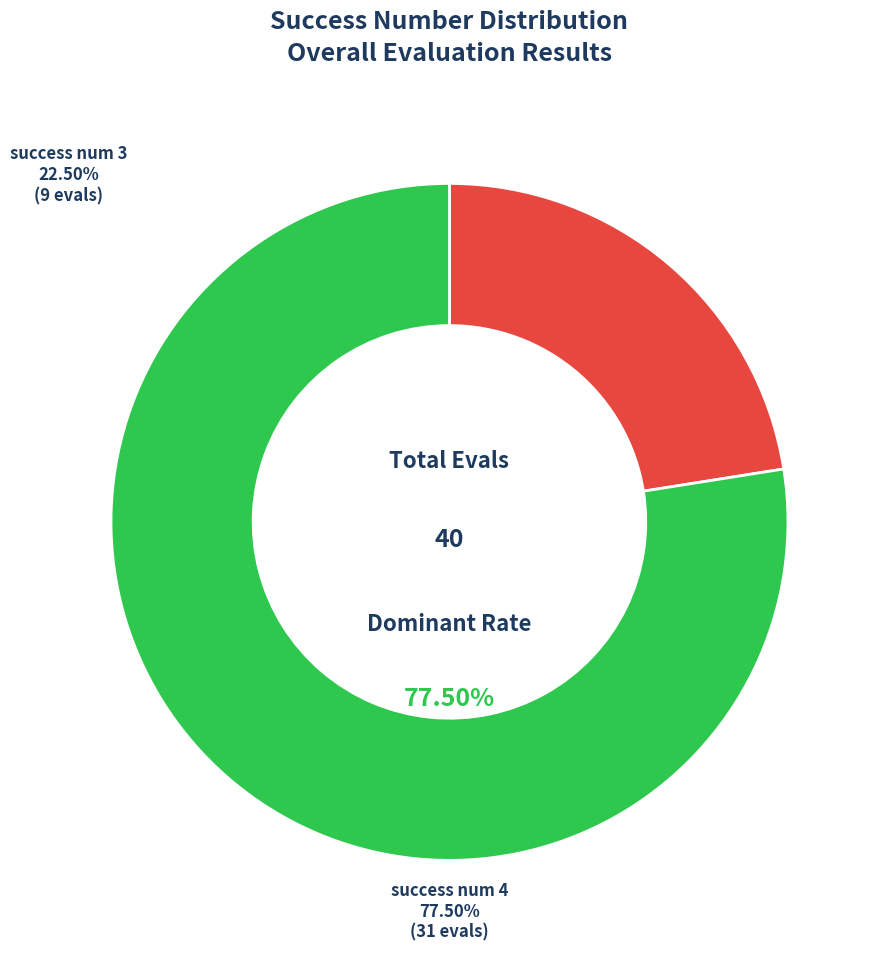

Count the number of slices in the pie.

2